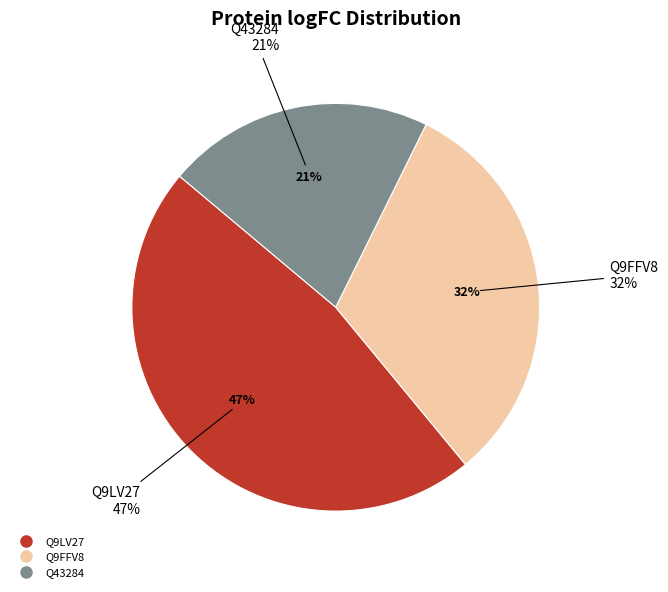

To the nearest percent, what is the average slice percentage?

33%